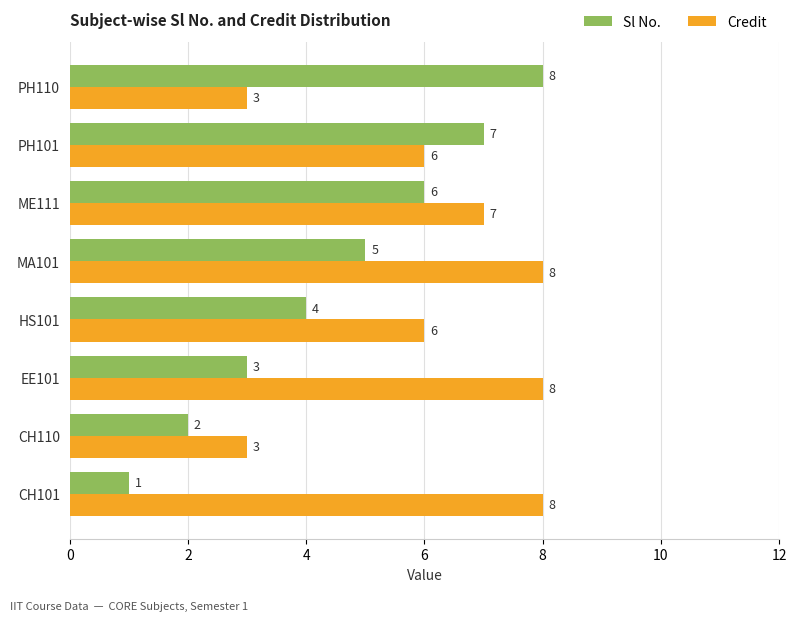

Is the value of Sl No. at PH110 greater than the value of Credit at PH110?

Yes